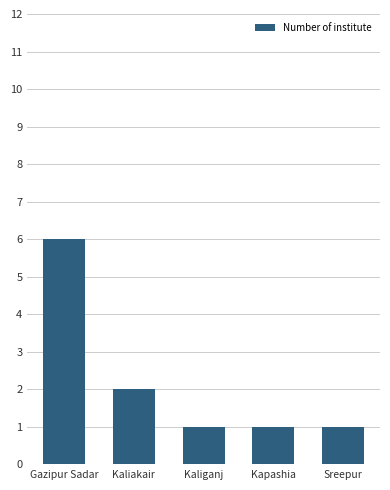

What is the sum of the values at Kaliganj and Sreepur?

2